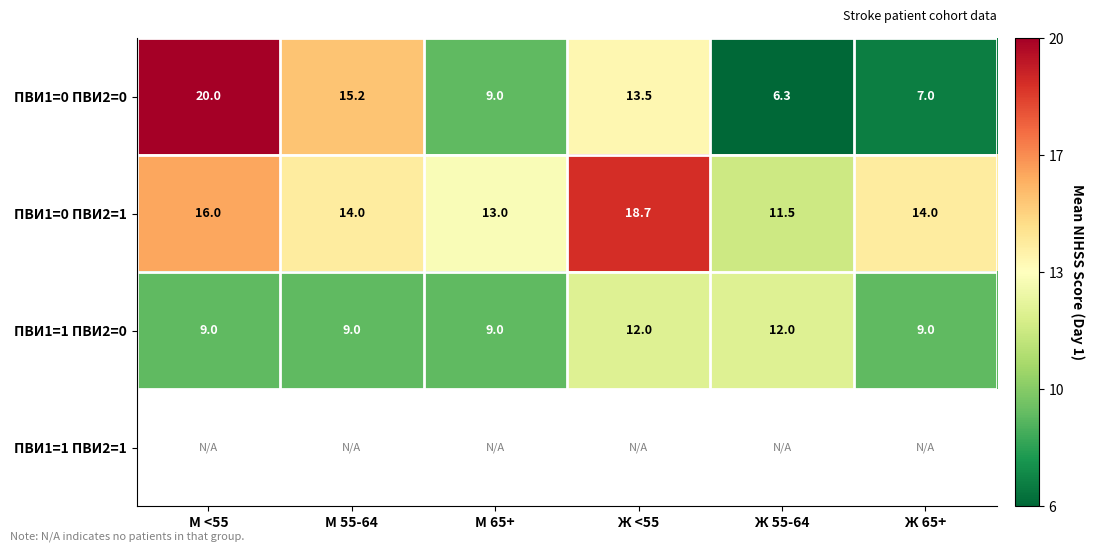

How many data points in ПВИ1=0 ПВИ2=0 are above 13?

3